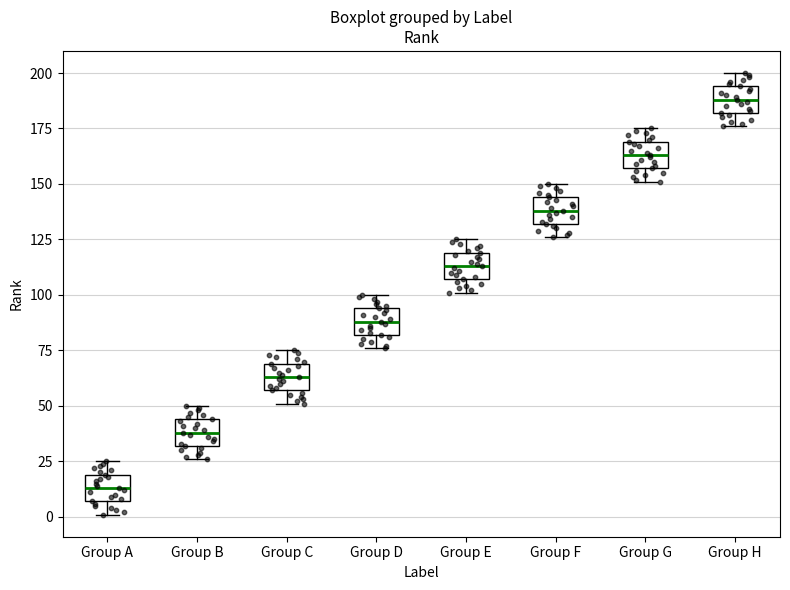

Which box has the highest median line?

Group H